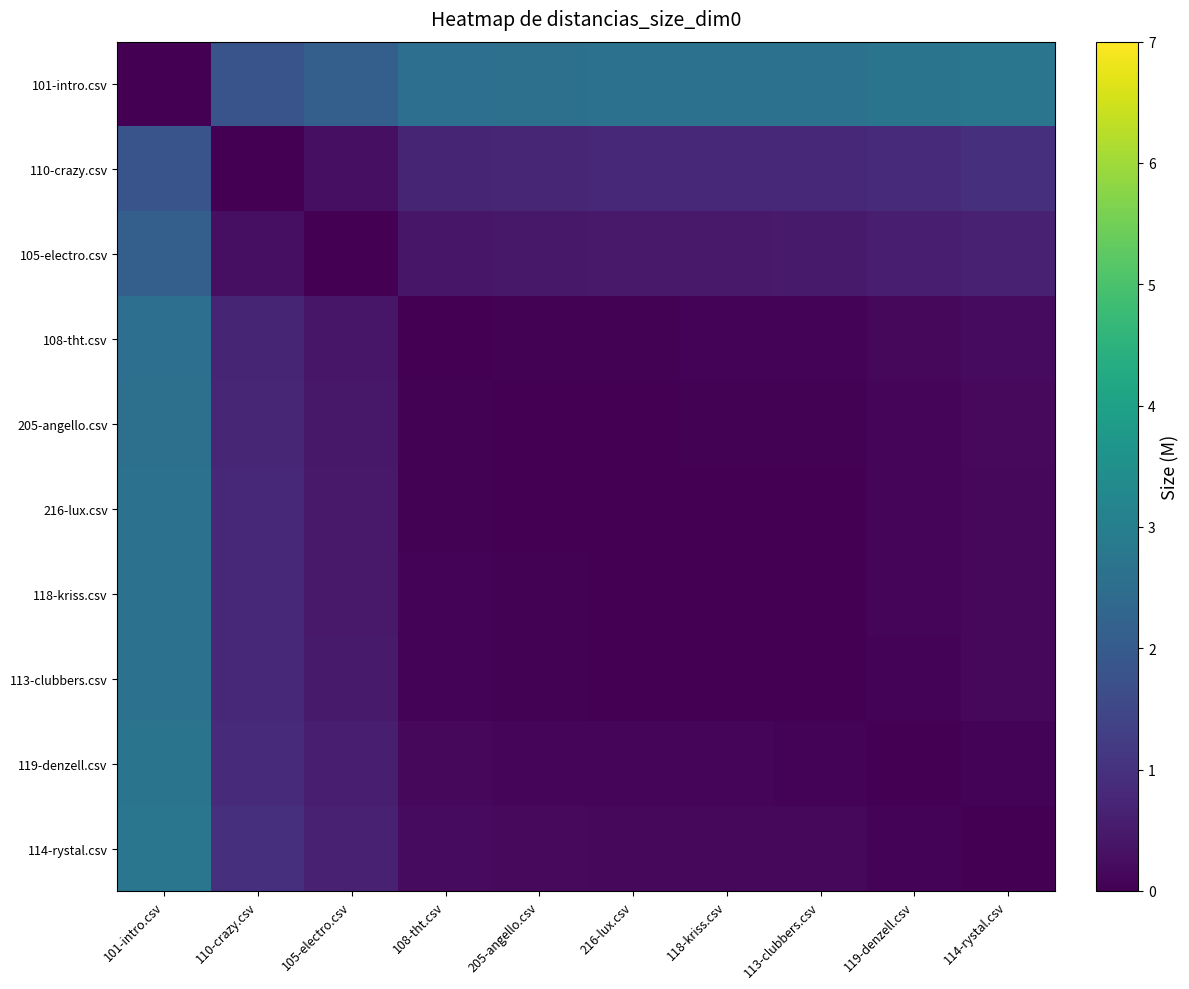

Count the number of data series in this chart.

10